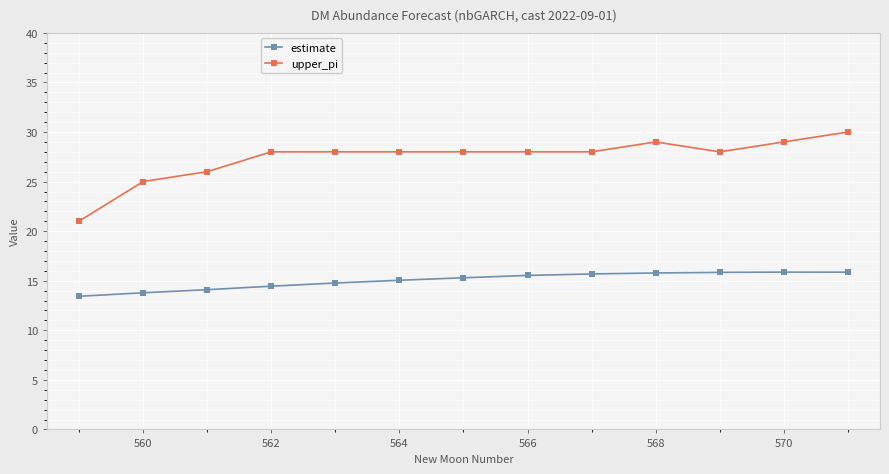

Which series has the largest total across all categories?

upper_pi